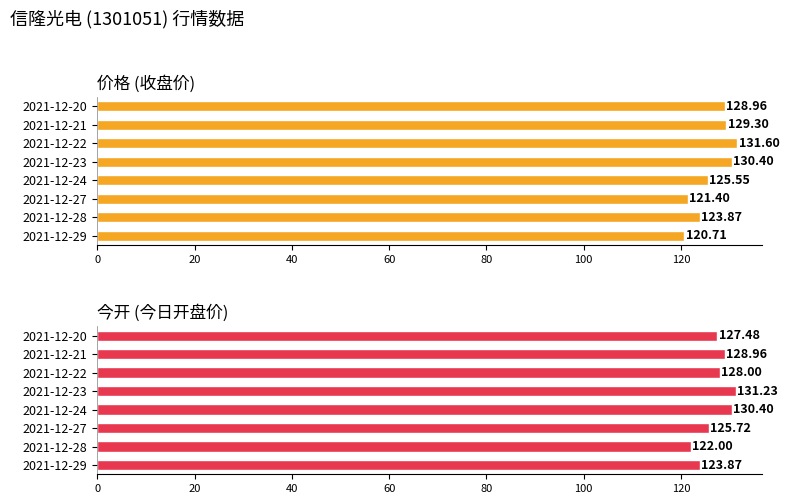

Which series has the largest range (max minus min)?

价格